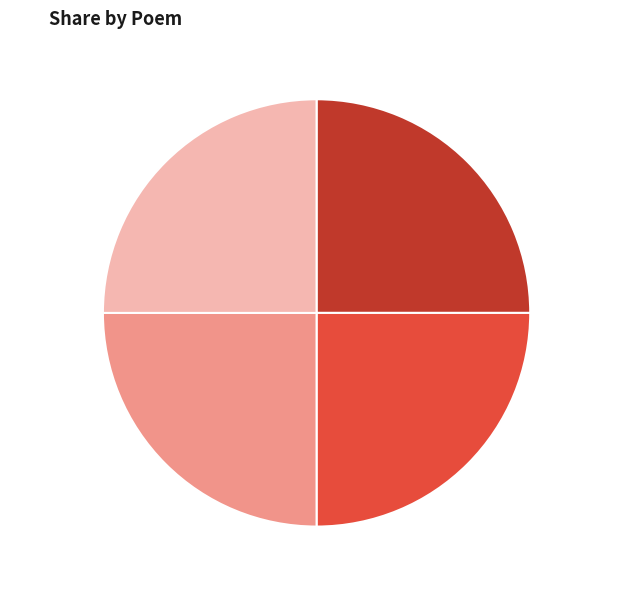

To the nearest percent, what is the combined percentage of 和单令简园梨花四绝 其四 and 和单令简园梨花四绝 其三?

50%